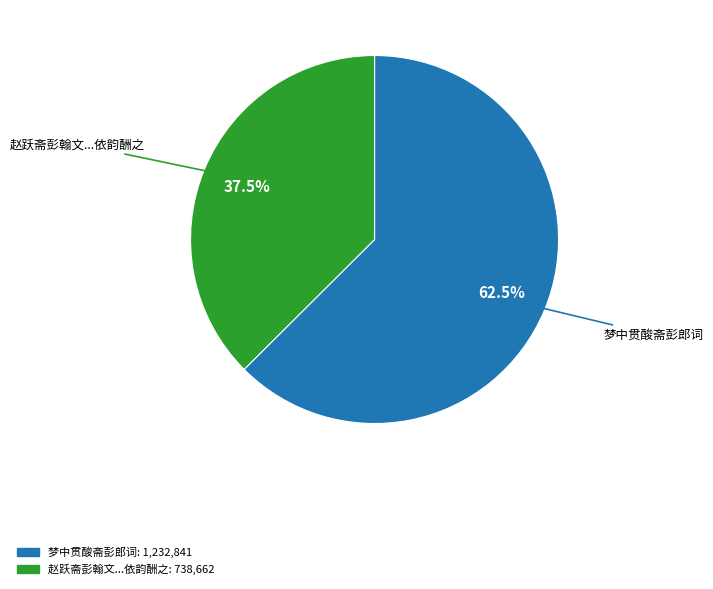

Is there a majority slice in this chart?

Yes